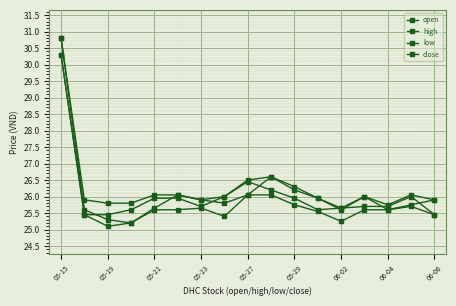

Is this an area chart (filled region under the line)?

No